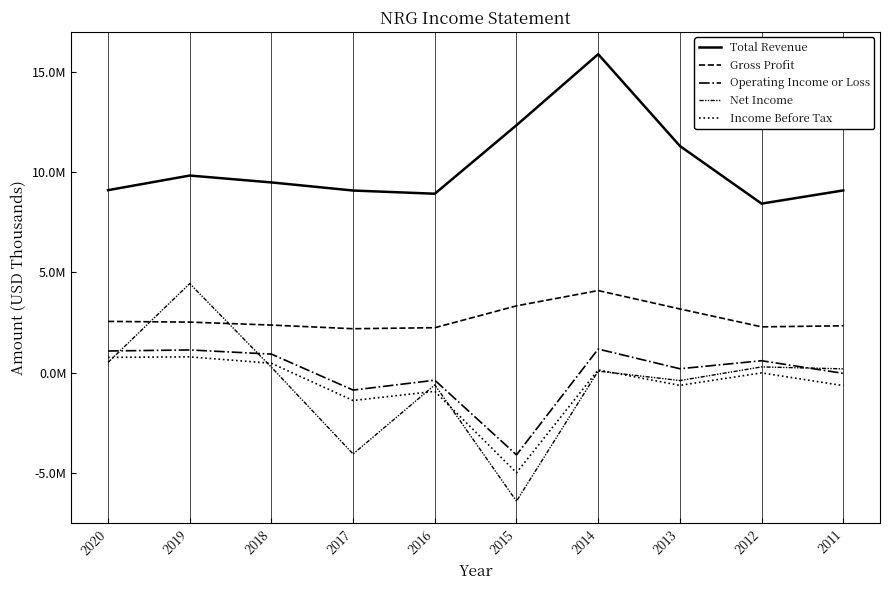

What is the minimum value for Gross Profit?

2188000